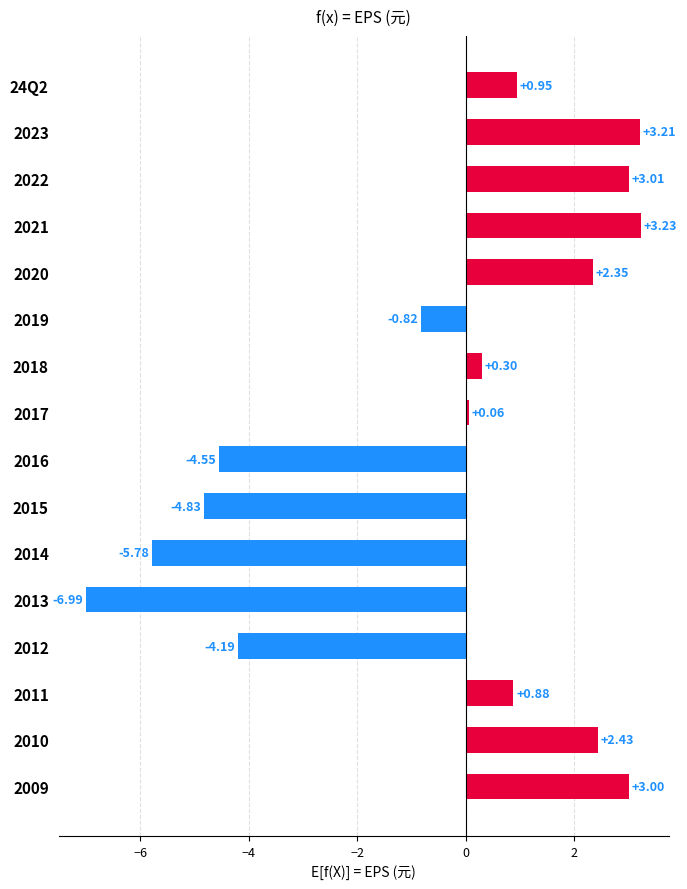

What is the difference between the second highest and second lowest values?

9.0